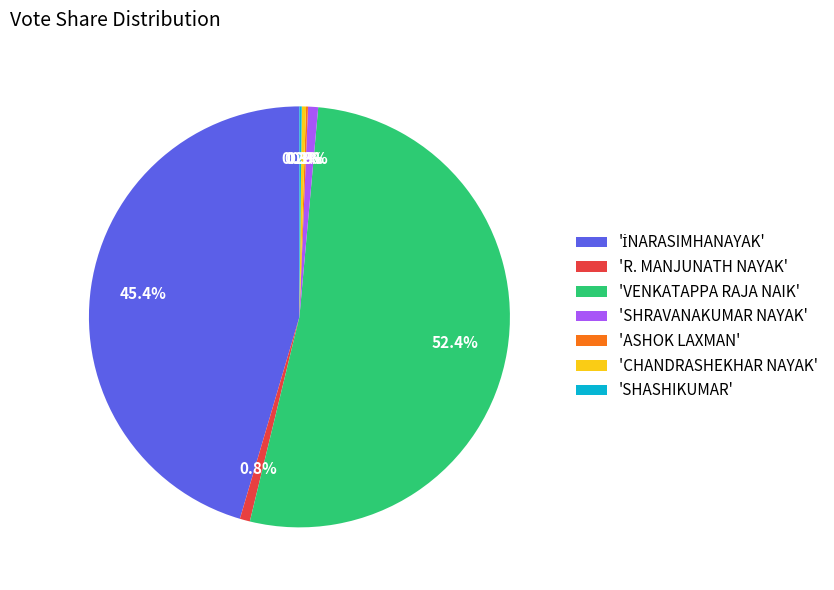

Which category accounts for the majority?

'VENKATAPPA RAJA NAIK'